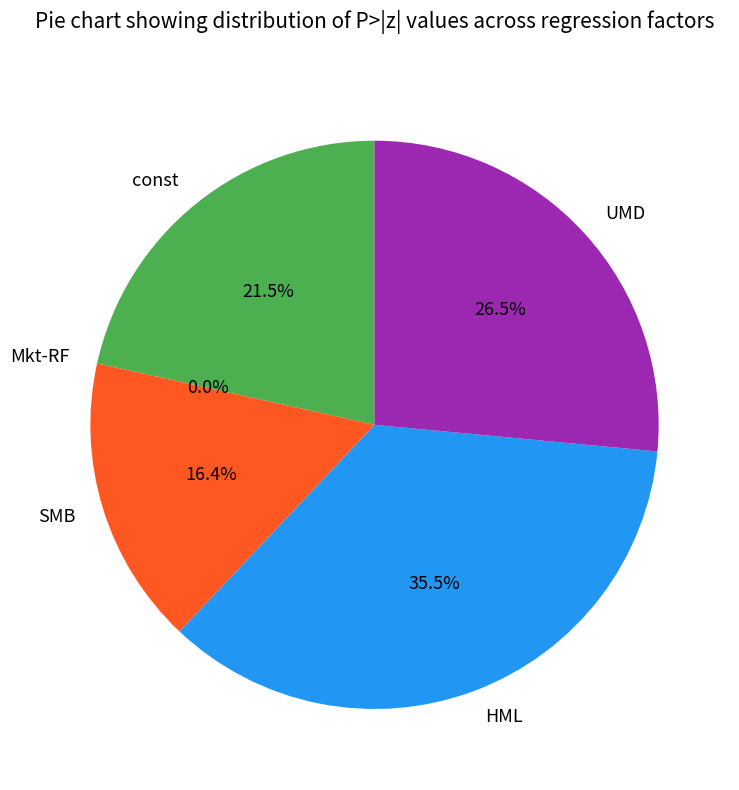

Which has a higher value, UMD or HML?

HML